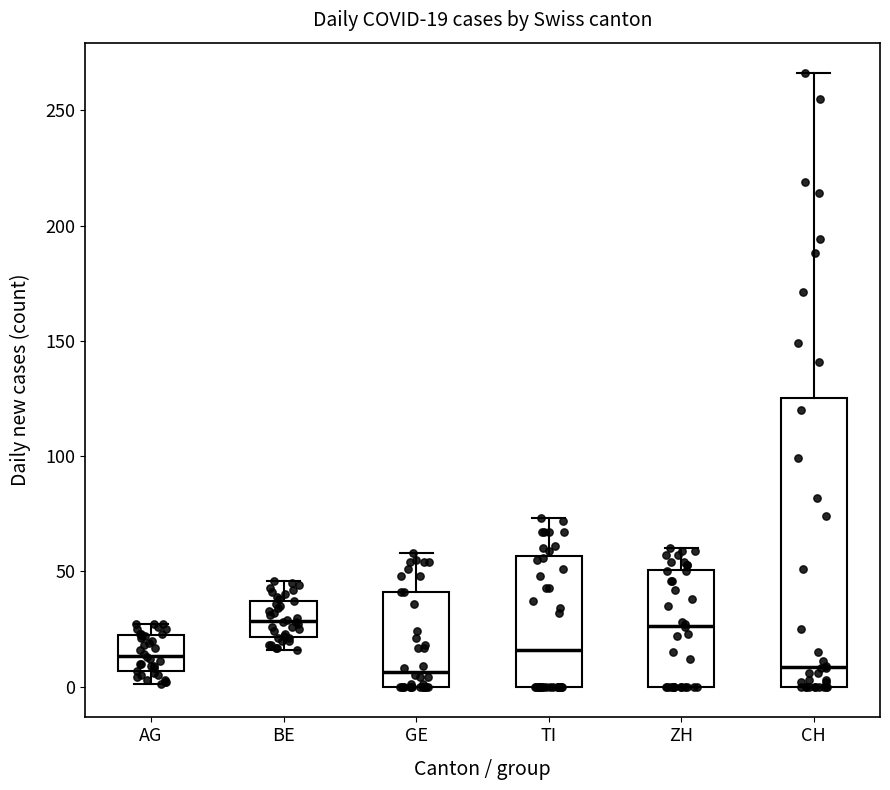

Comparing the boxes themselves (not the whiskers), which one is the tallest?

CH